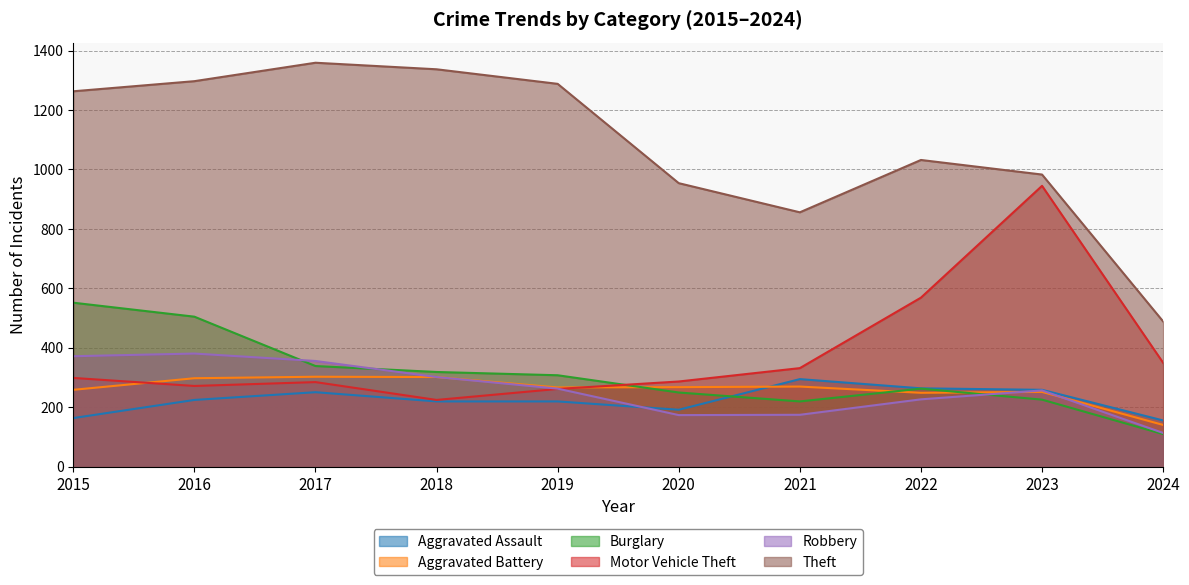

Does the chart display data point markers on the line(s)?

No